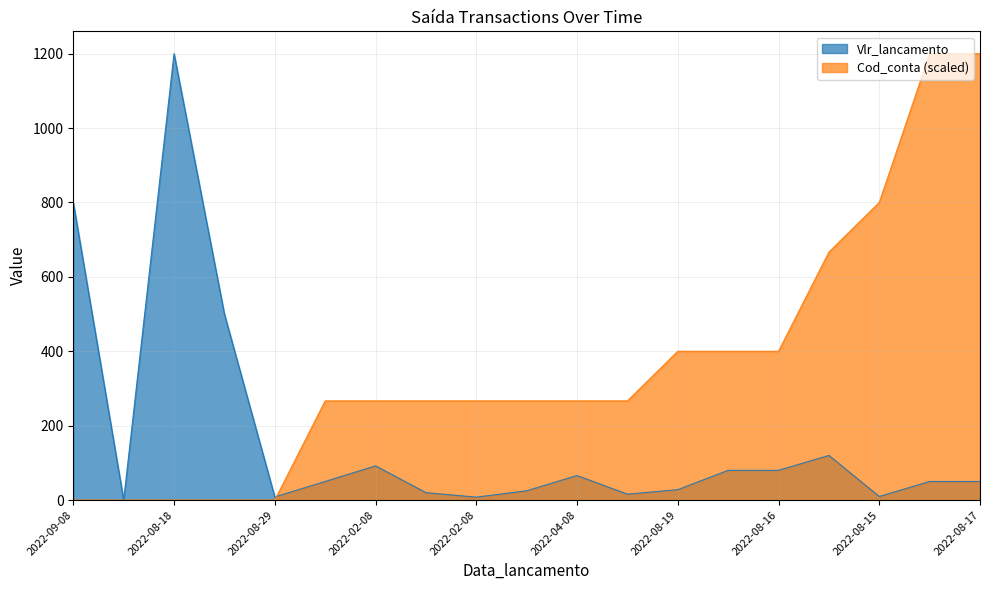

How many values in the Vlr_lancamento series exceed 50?

8